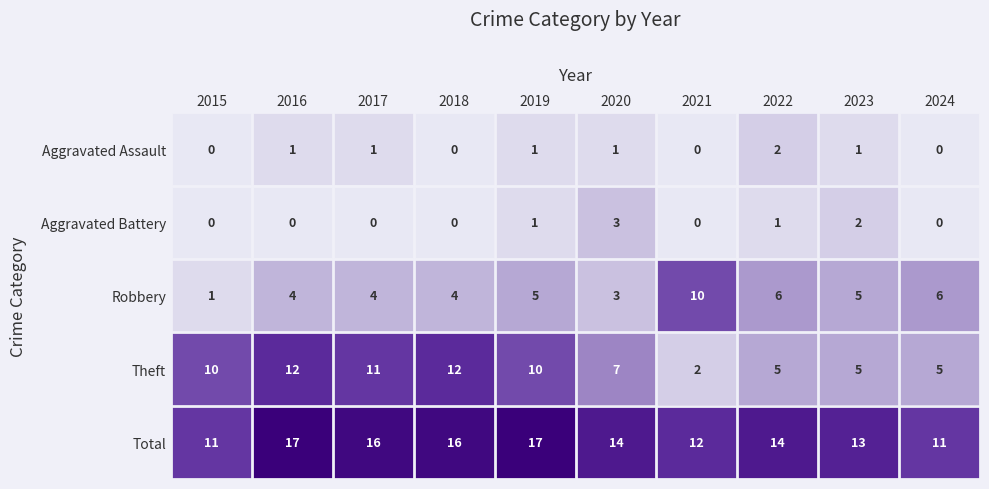

Which series has the largest total across all categories?

Total